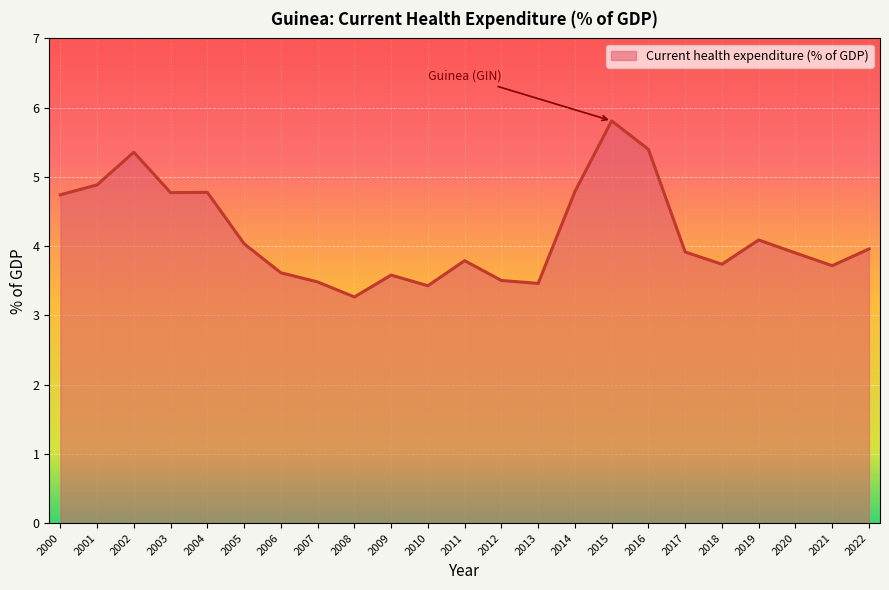

What is the greatest value displayed?

5.8